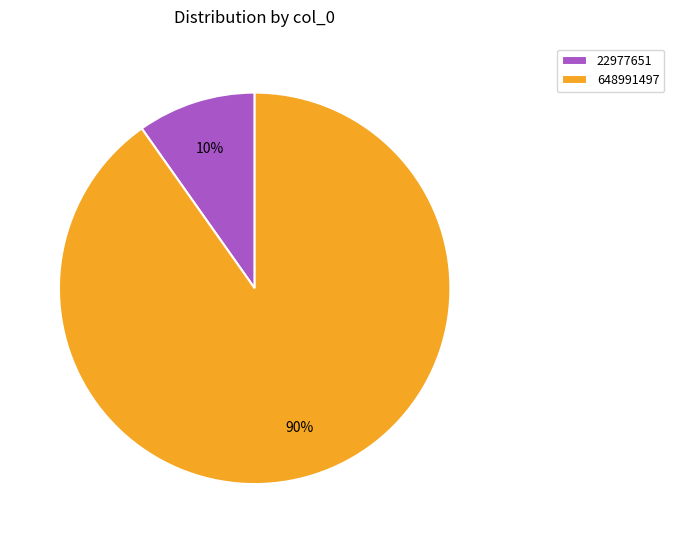

To the nearest percent, what is the combined percentage of 648991497 and 22977651?

100%